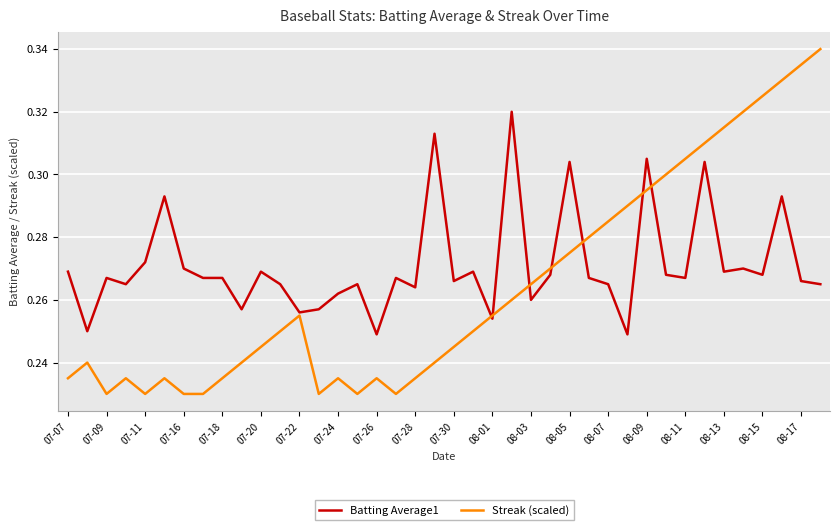

List the series in order of their overall mean, lowest first.

Streak (scaled), Batting Average1